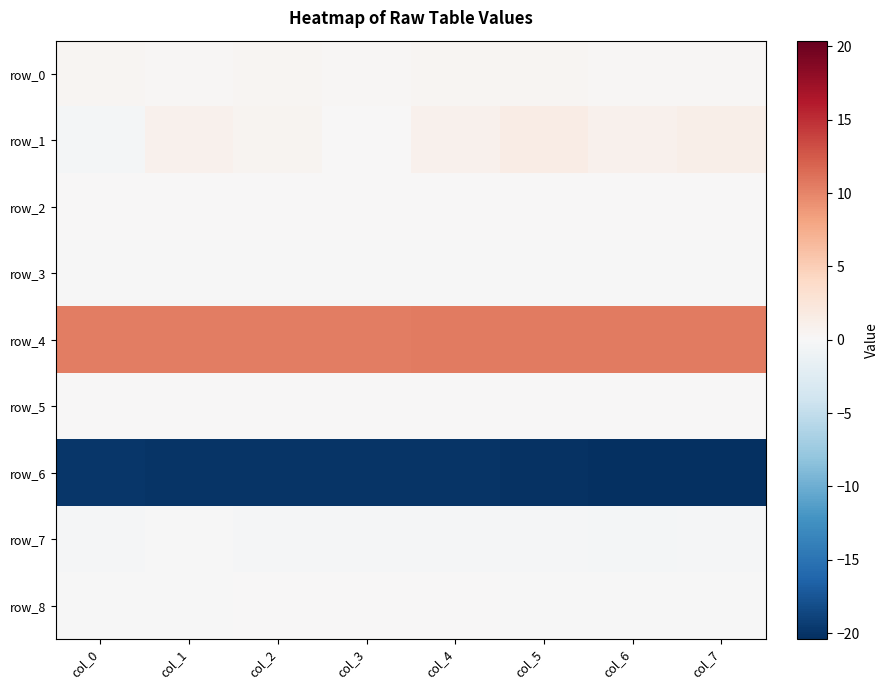

Is it true that row_8 equals 0.1 at col_4?

False